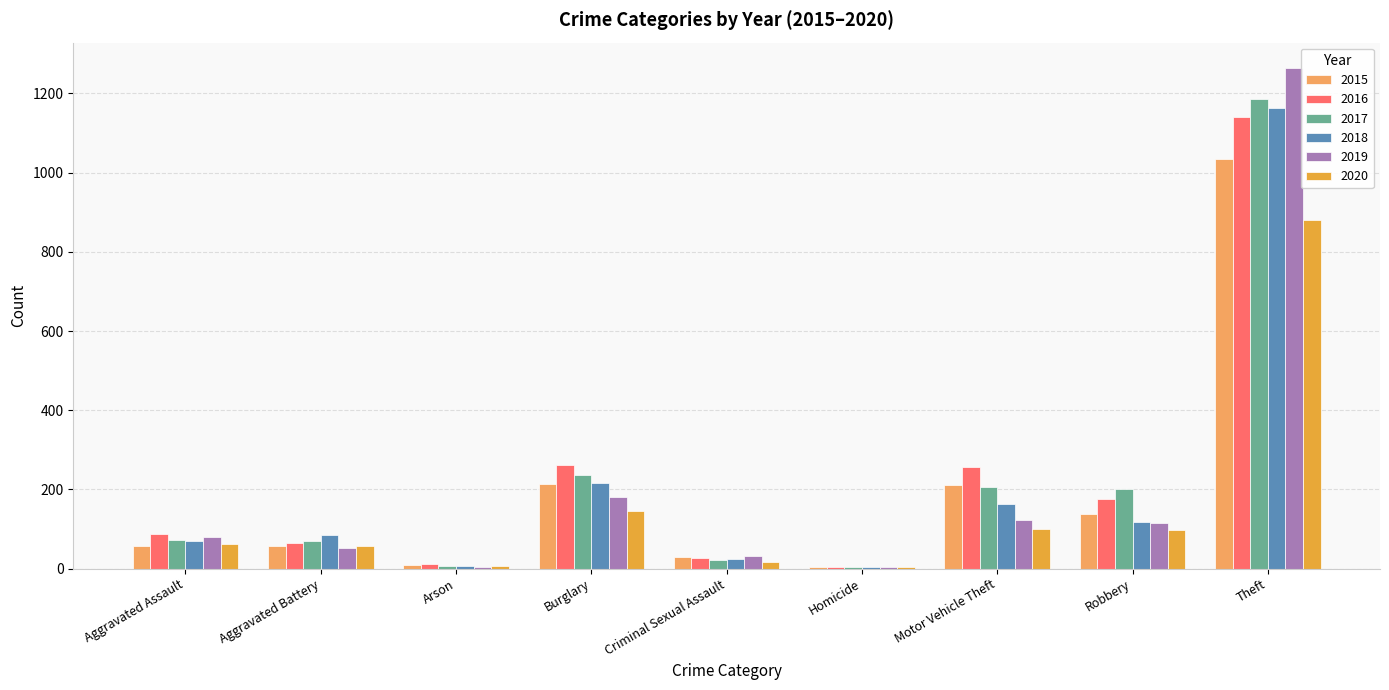

True or false: 2015 has a value of 137 at Robbery.

True